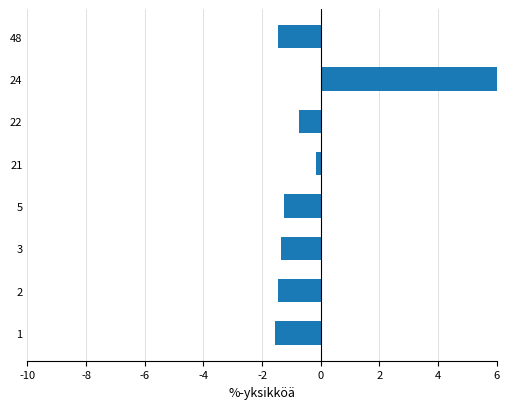

Are the bars grouped side by side (vs. stacked)?

No